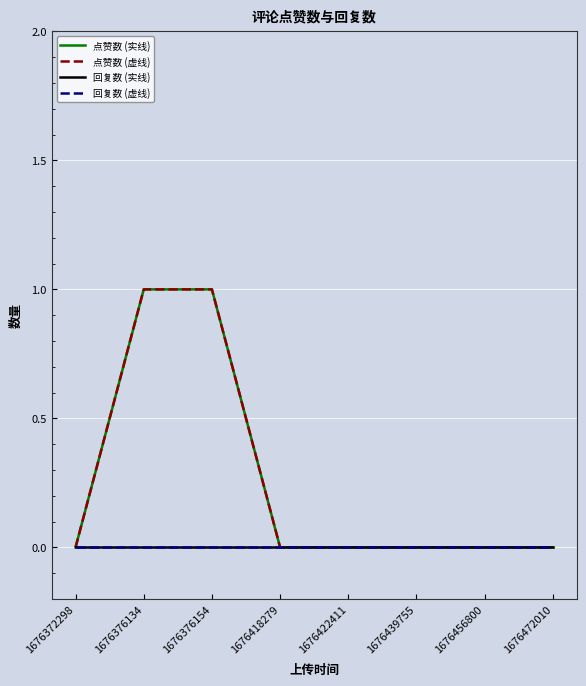

Which series changed the most between 1676376134 and 1676376154?

点赞数 (实线)